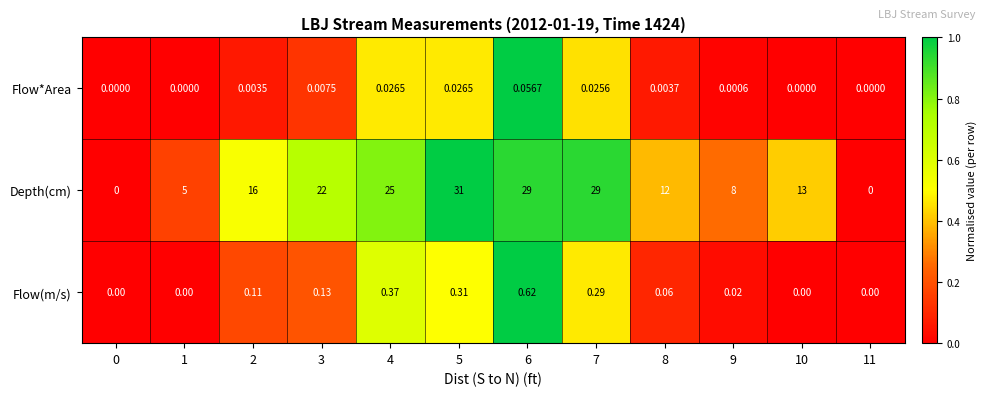

Rank the series at 5 from highest to lowest value.

Depth(cm), Flow(m/s), Flow*Area